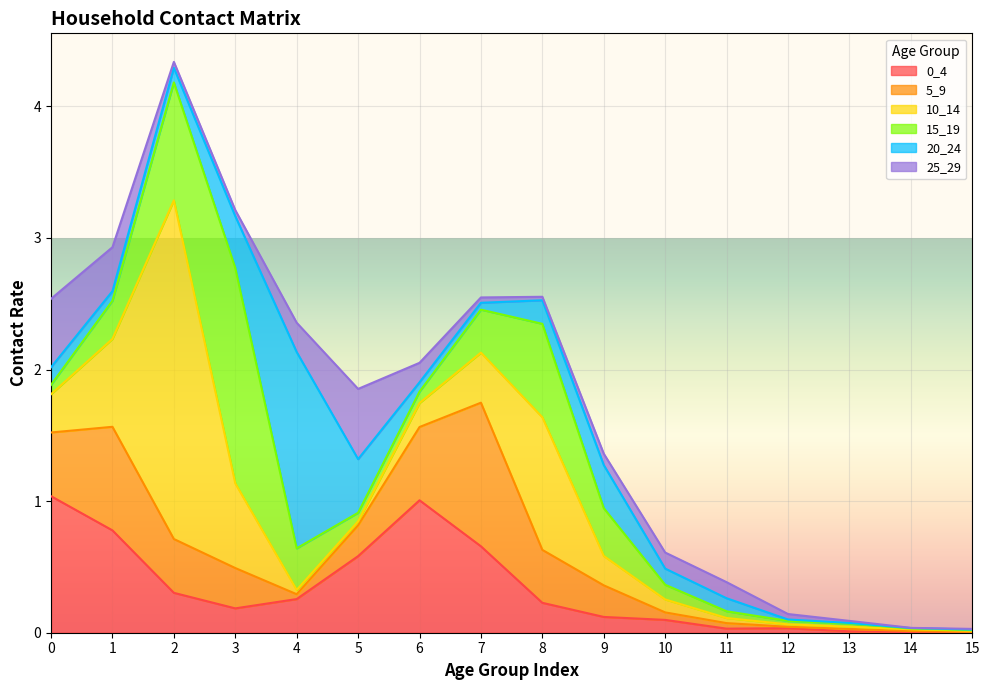

True or false: 0_4 has more than 2 points higher than both neighbors.

False